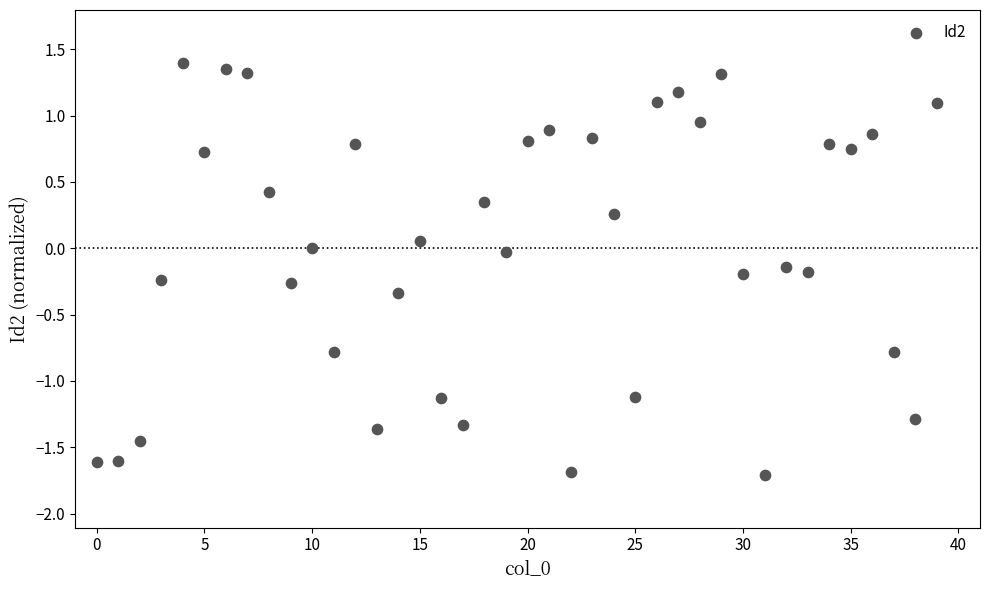

What is the range of Y values (max minus min)?

3.1